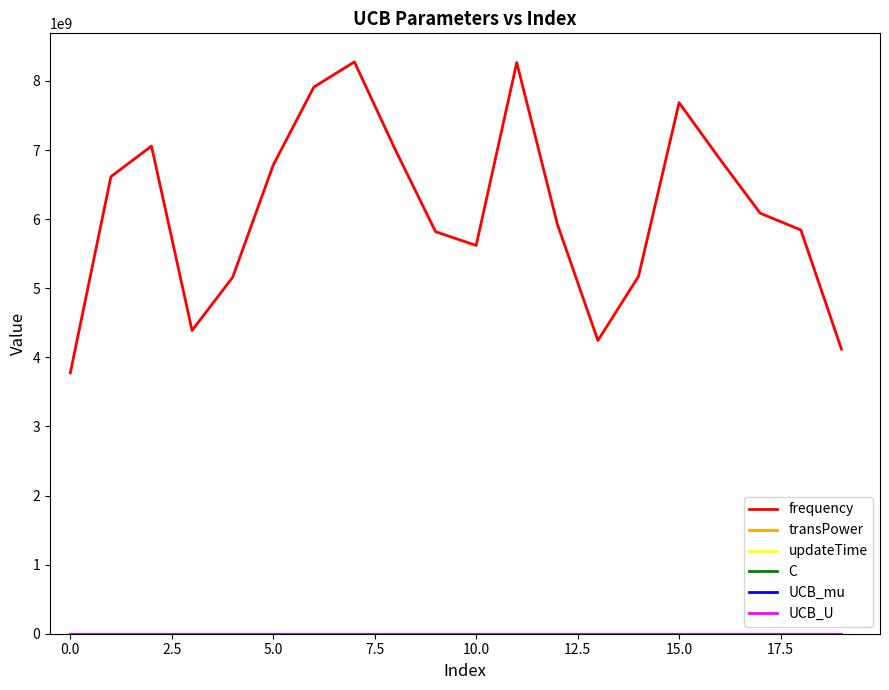

In frequency, how many points are higher than both neighbors (excluding endpoints)?

4